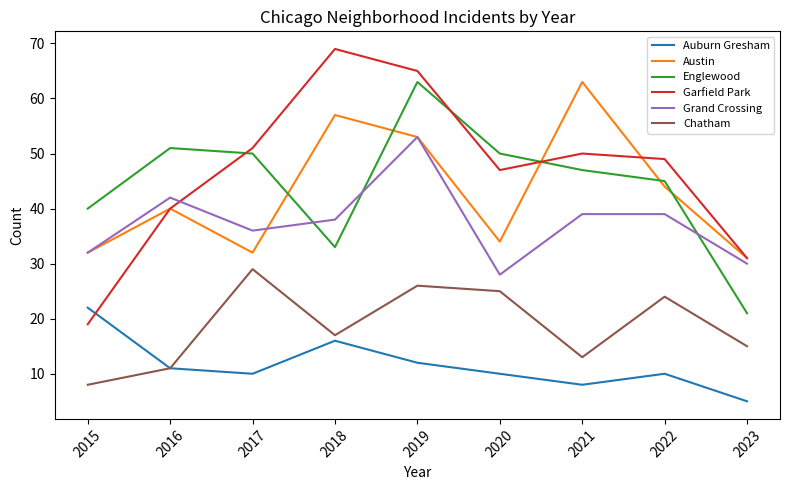

Between 2015 and 2020, which series saw the biggest shift?

Garfield Park